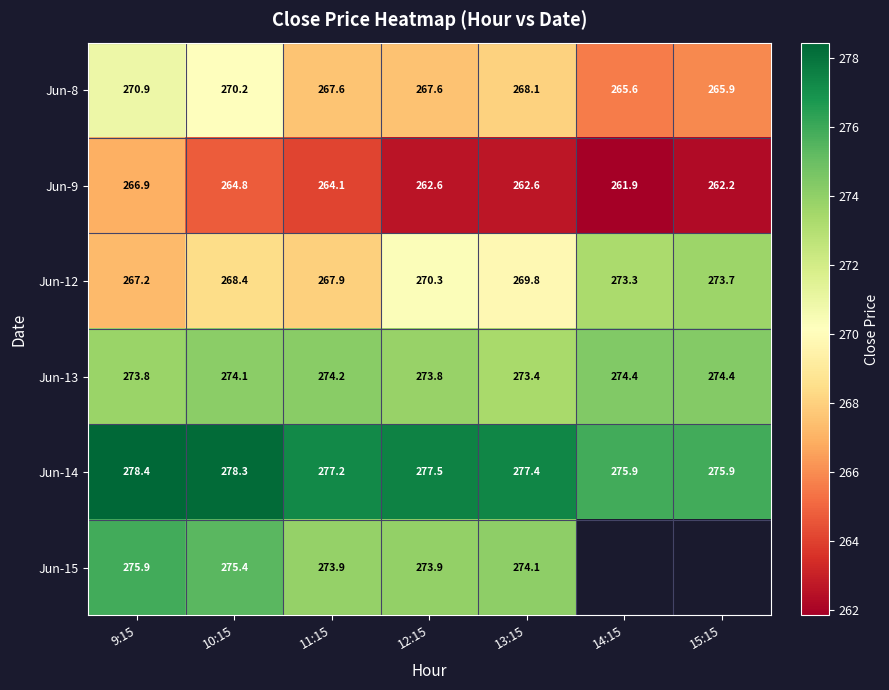

How many values in the Jun-8 series exceed 267?

5